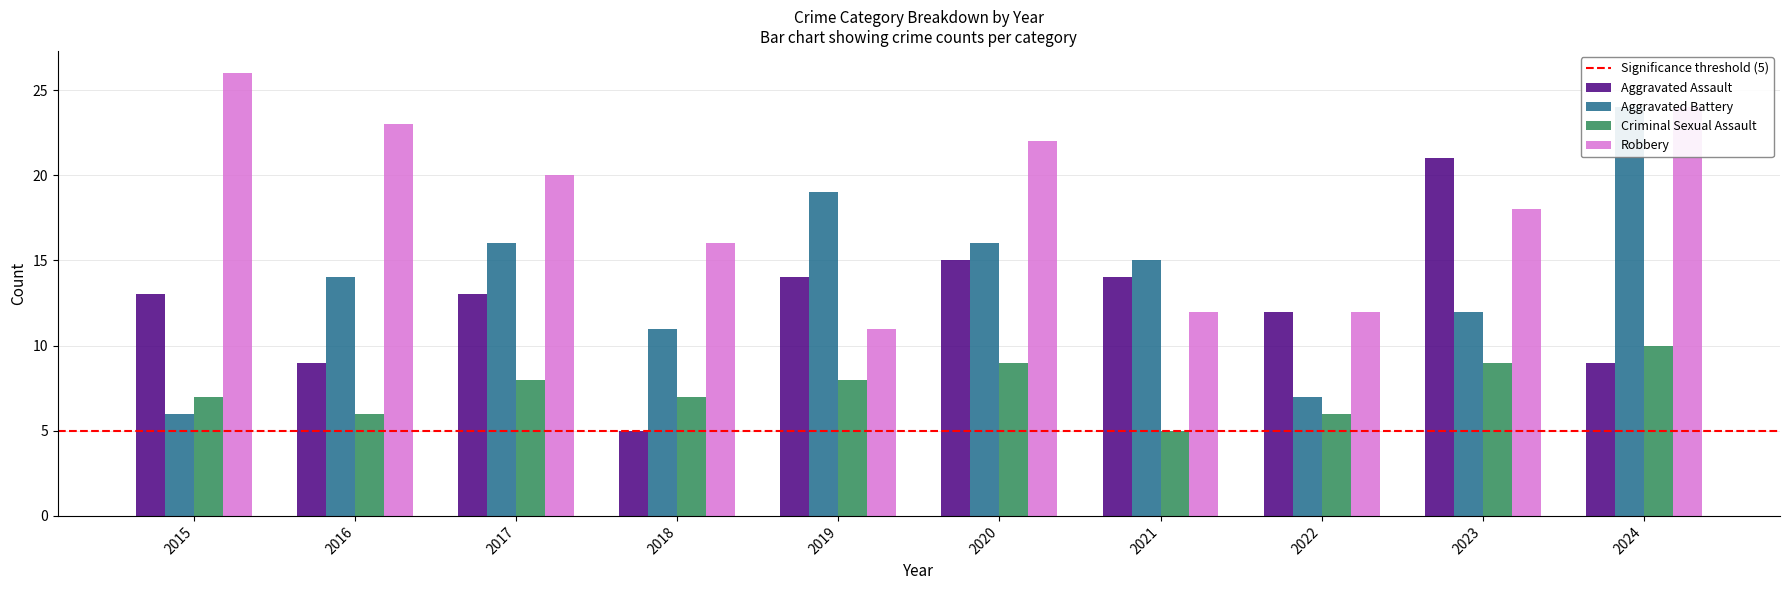

Does the chart contain any negative values?

No